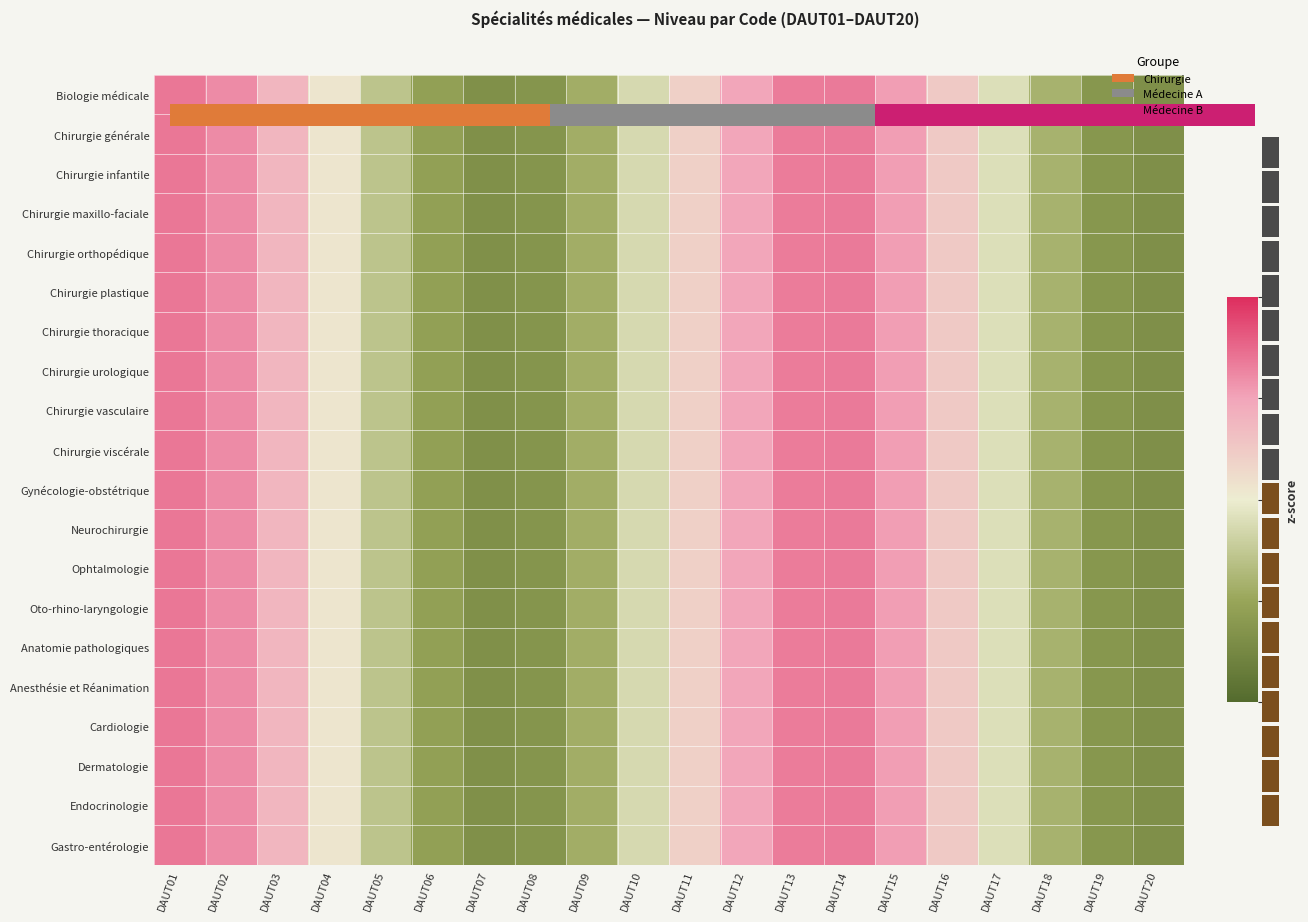

At which category is the sum across all series the highest?

DAUT01